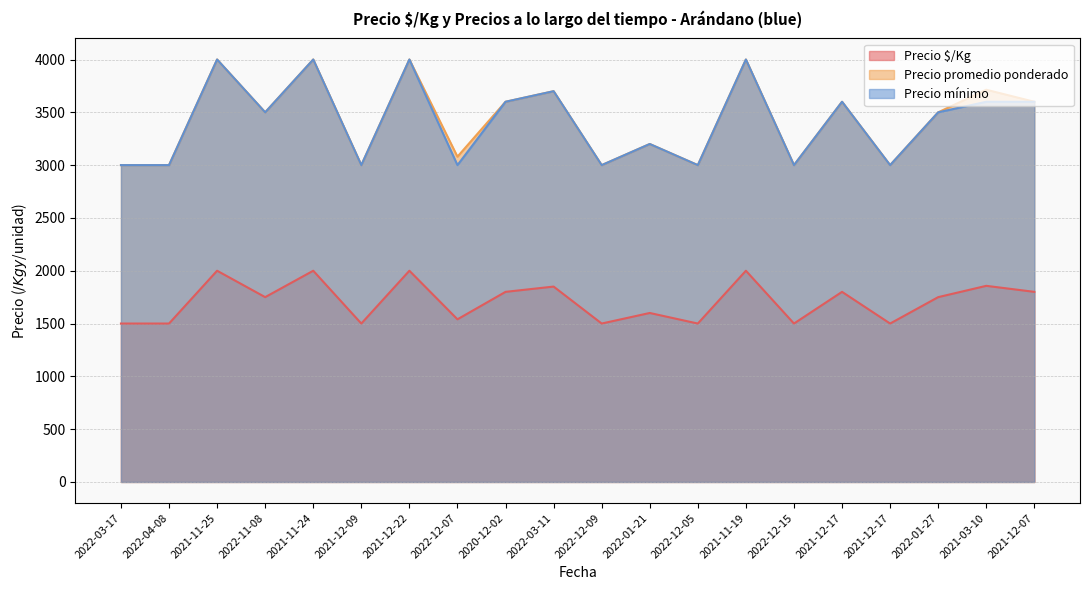

Is it true that Precio $/Kg equals 778 at 2022-12-15?

False